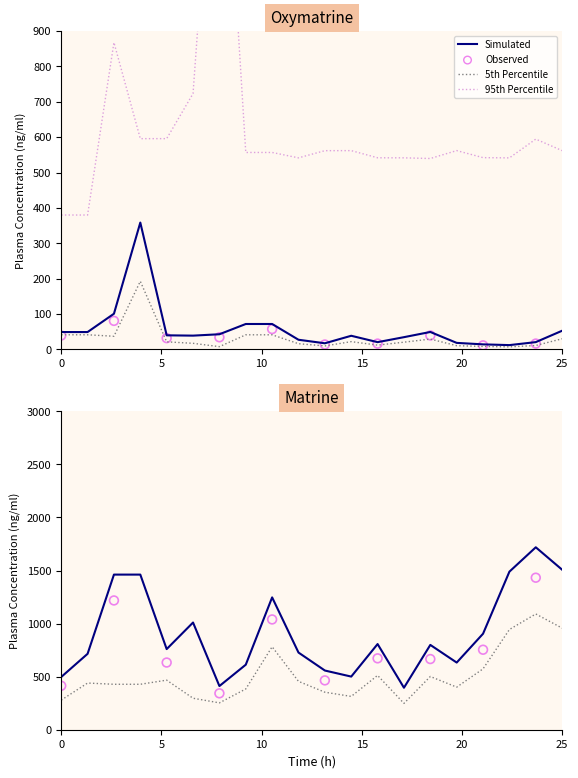

At how many categories does at least one series exceed 1725?

1